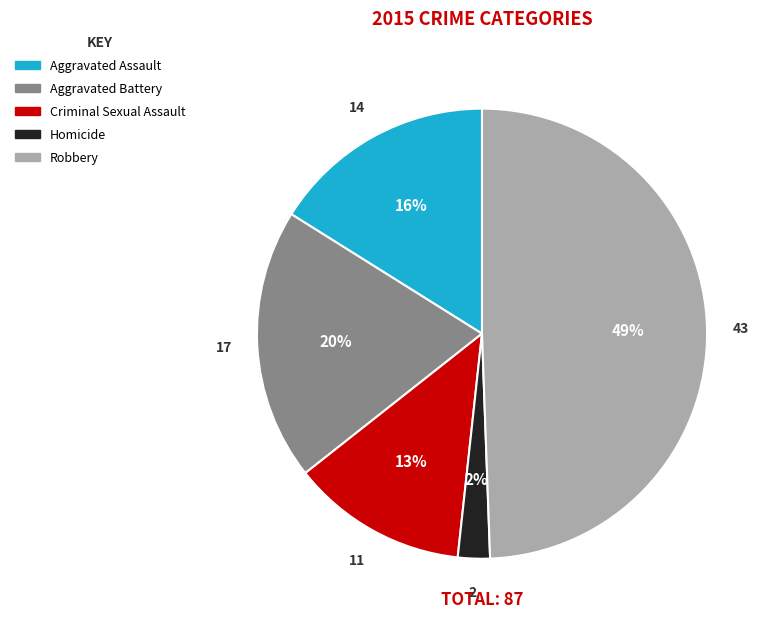

To the nearest percent, what is the combined percentage of Aggravated Battery and Homicide?

22%